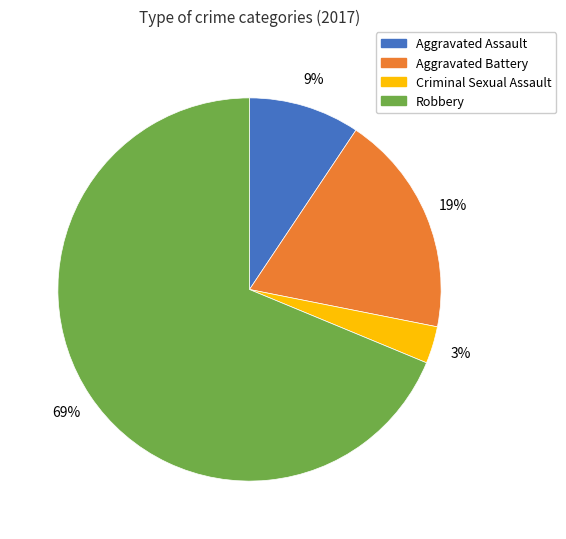

To the nearest percent, what portion does Criminal Sexual Assault represent?

3%